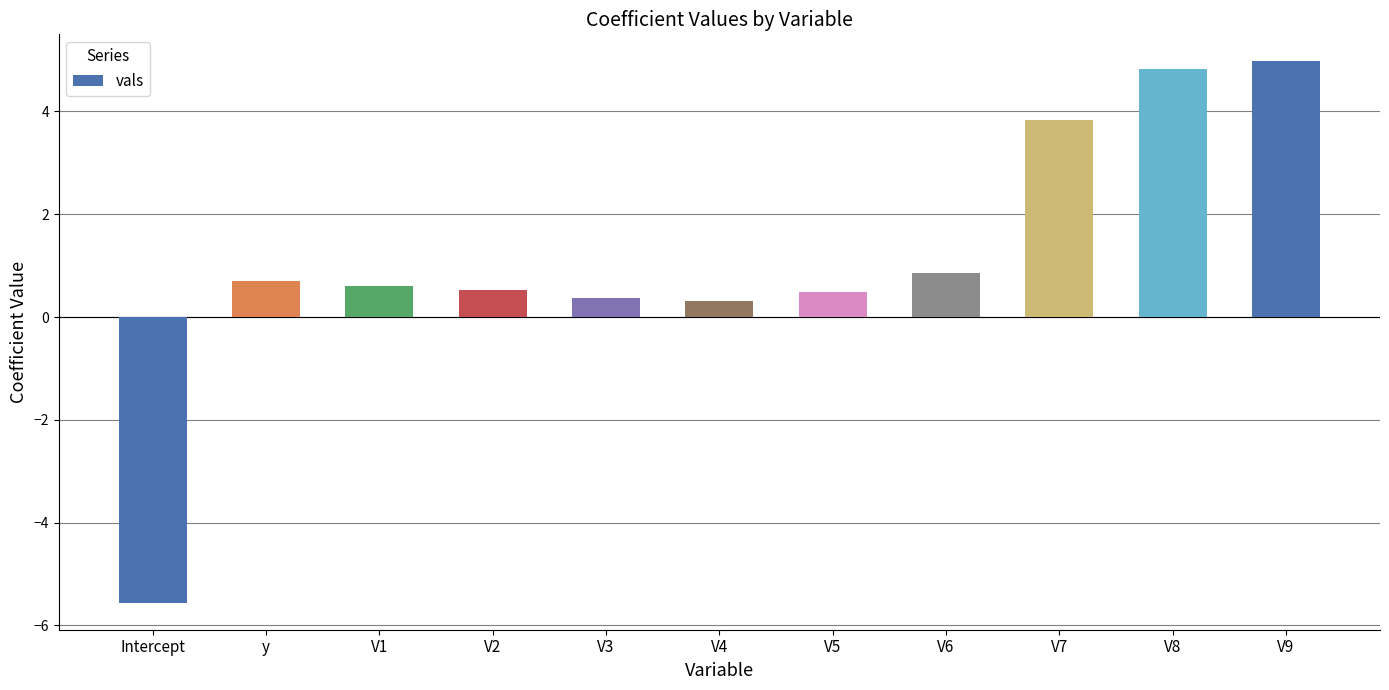

The chart shows a value of 0.6 at V1. True or false?

True